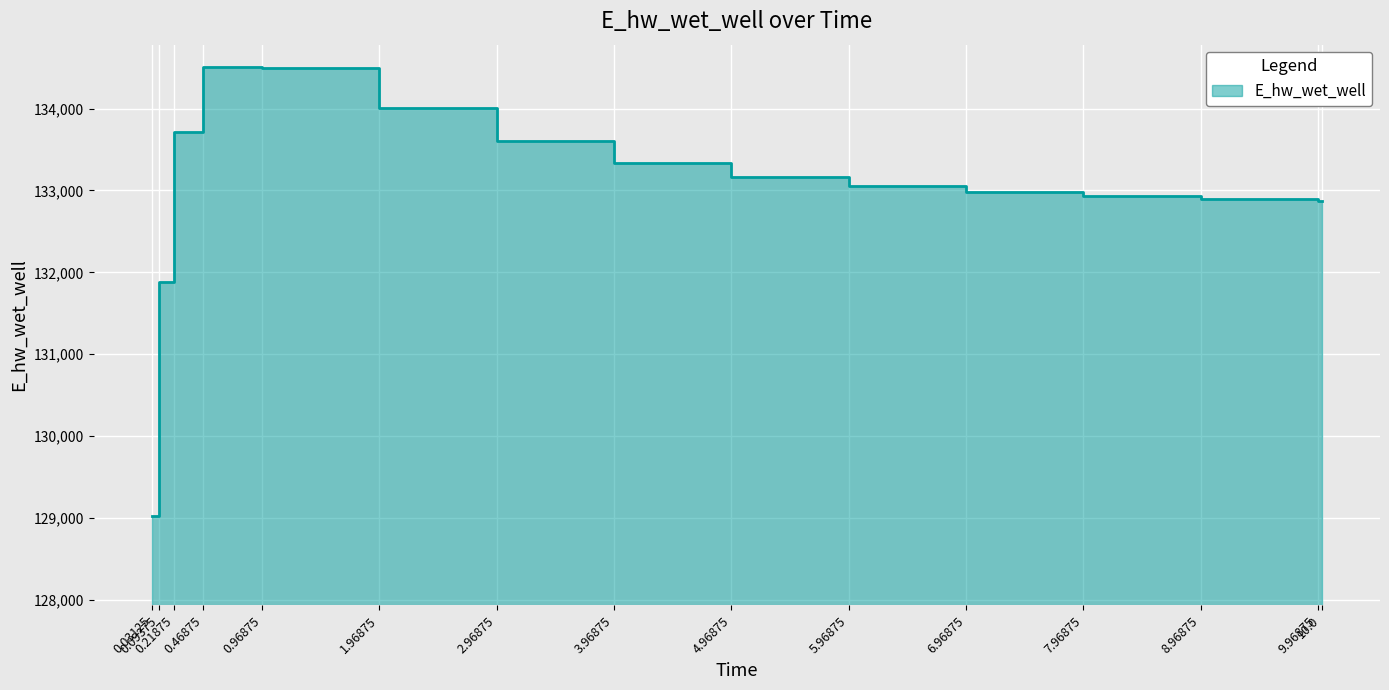

Where is the first local maximum?

0.46875